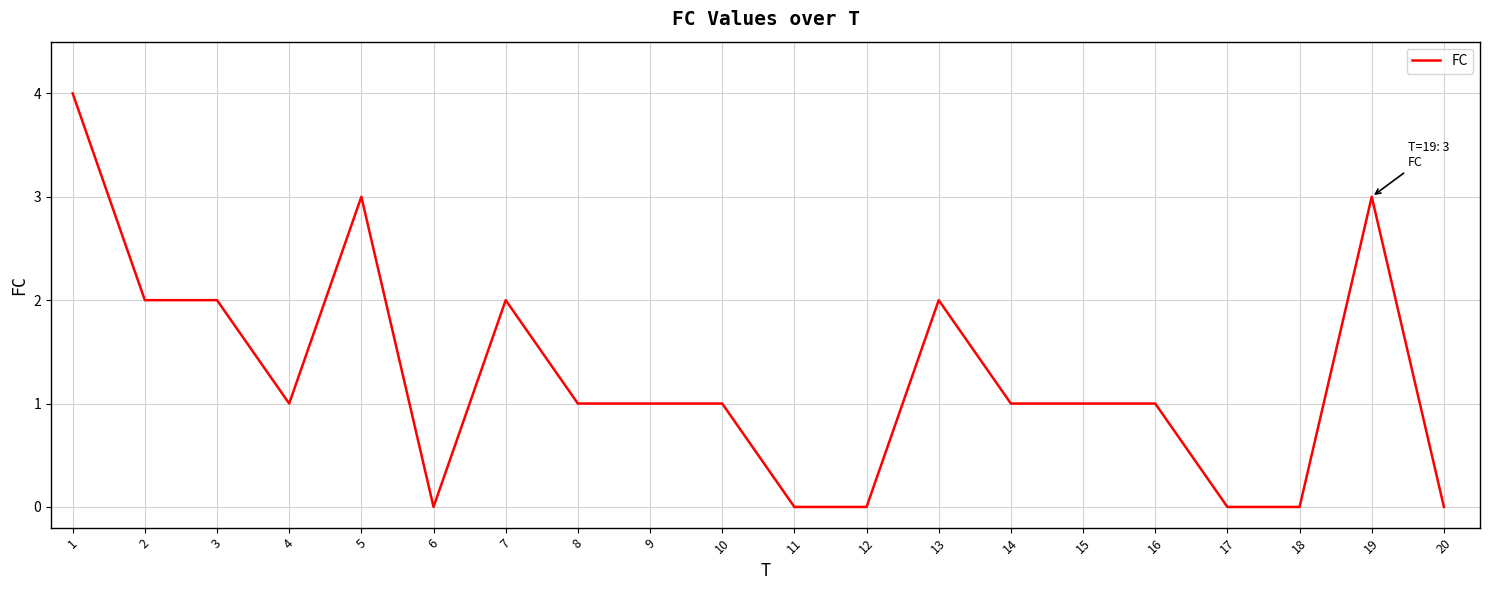

The value at 8 is 1. True or false?

True